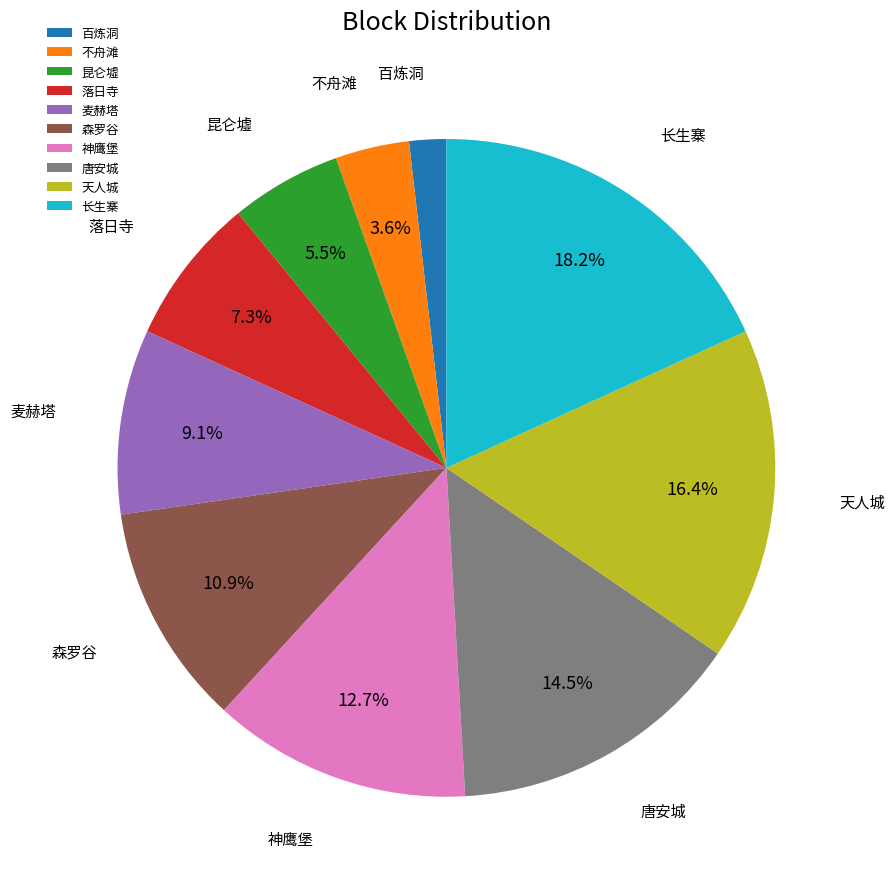

Is it true that 昆仑墟 is 1% of the pie?

False